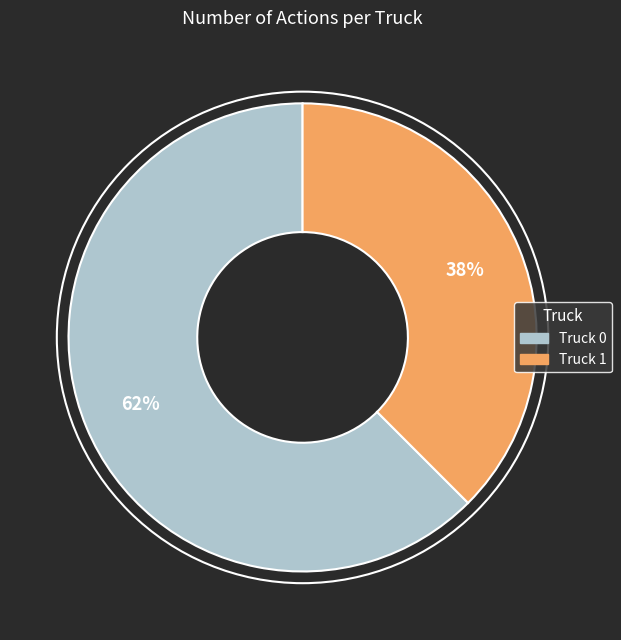

What is the ratio of the value at Truck 1 to the value at Truck 0?

0.6